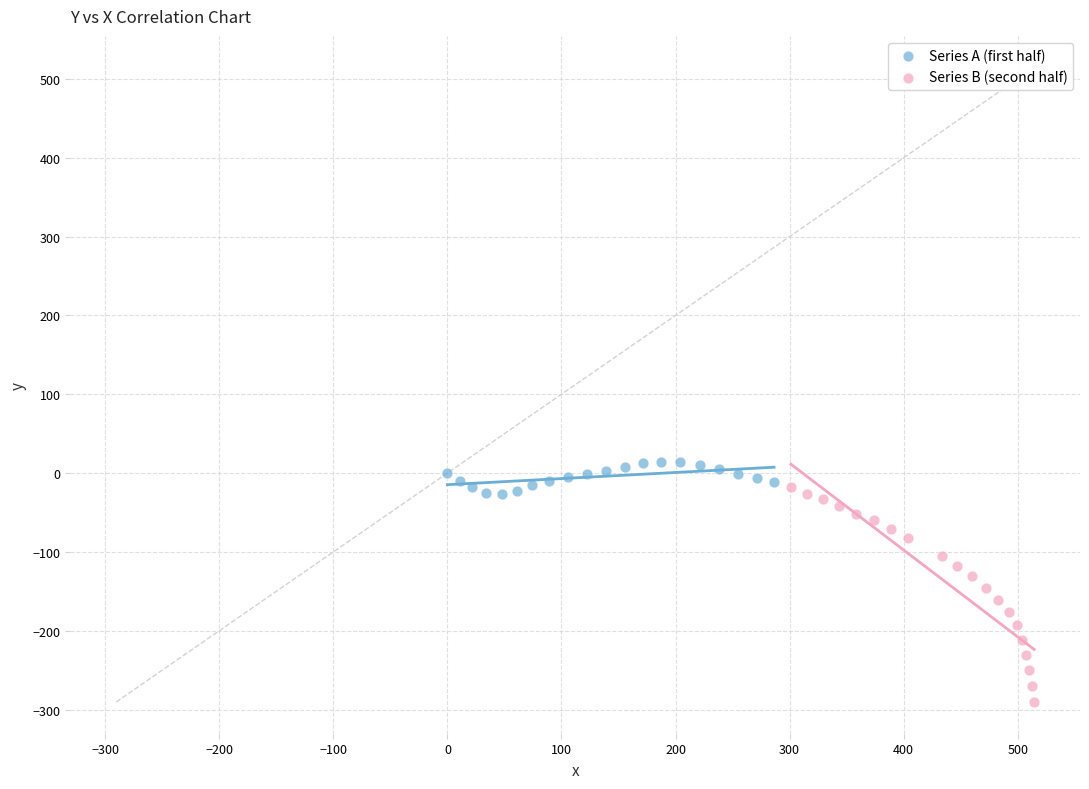

Which series contains the highest Y value?

Series A (first half)